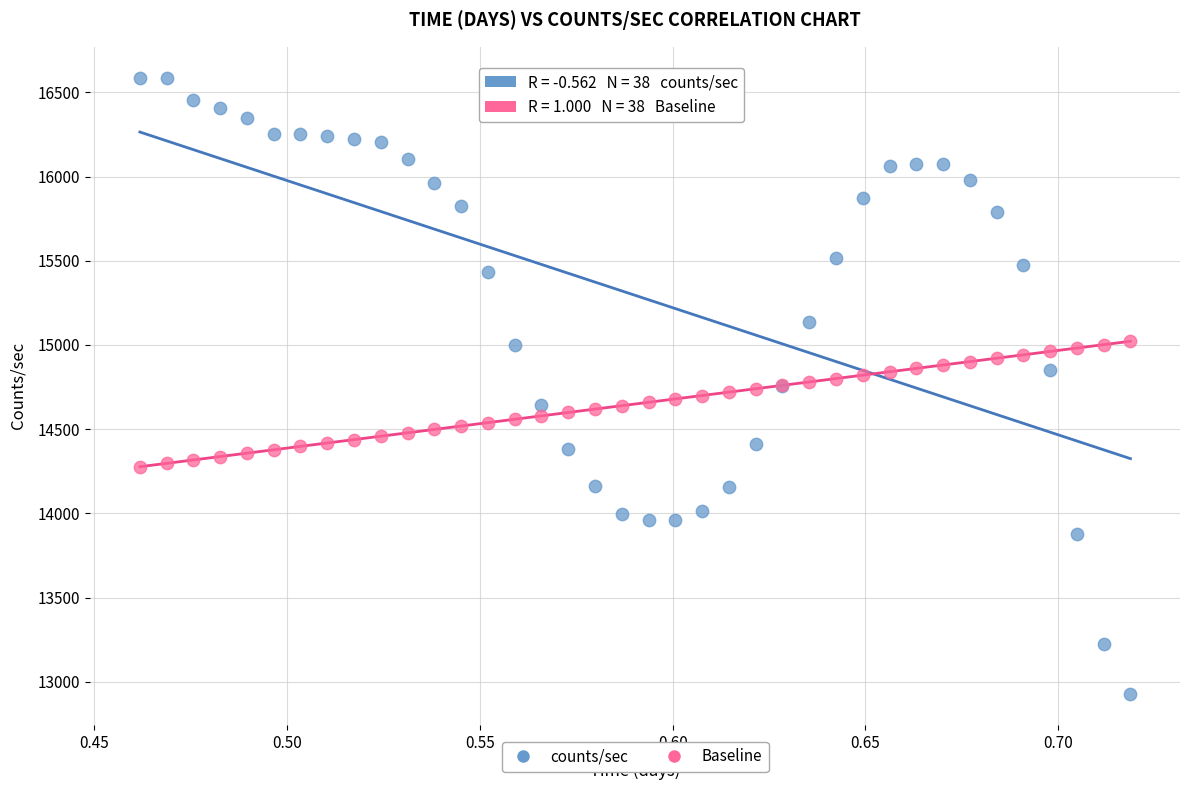

Which series has the largest Y range (max minus min)?

counts/sec